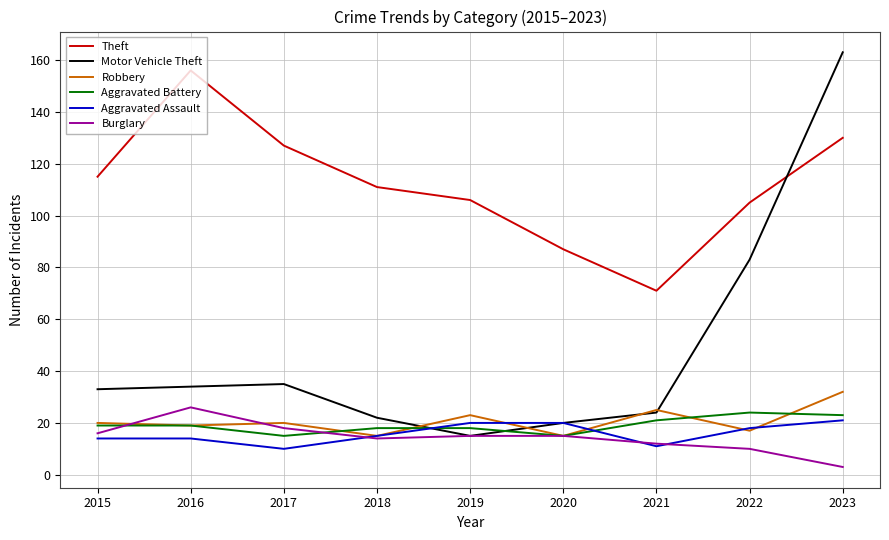

Read the Theft value at 2018, to the nearest 5.

110